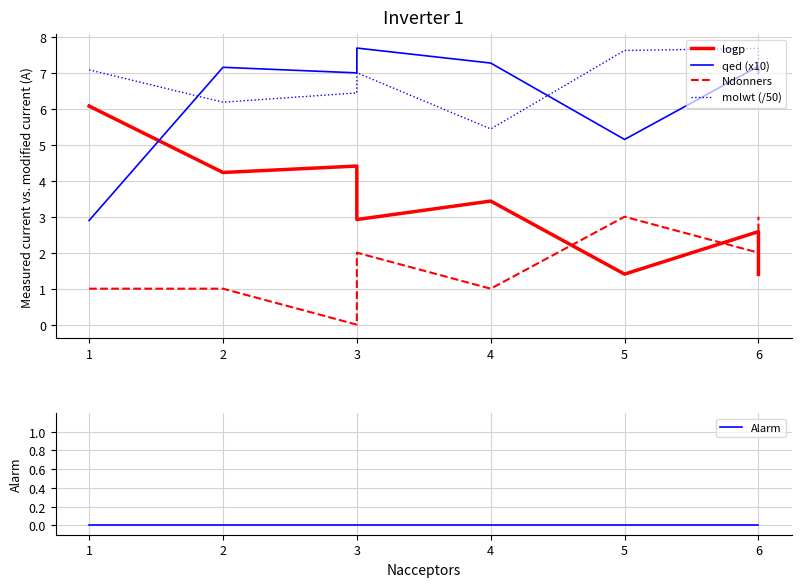

What is the value of the Ndonners point at the 8th from the left?

3.0